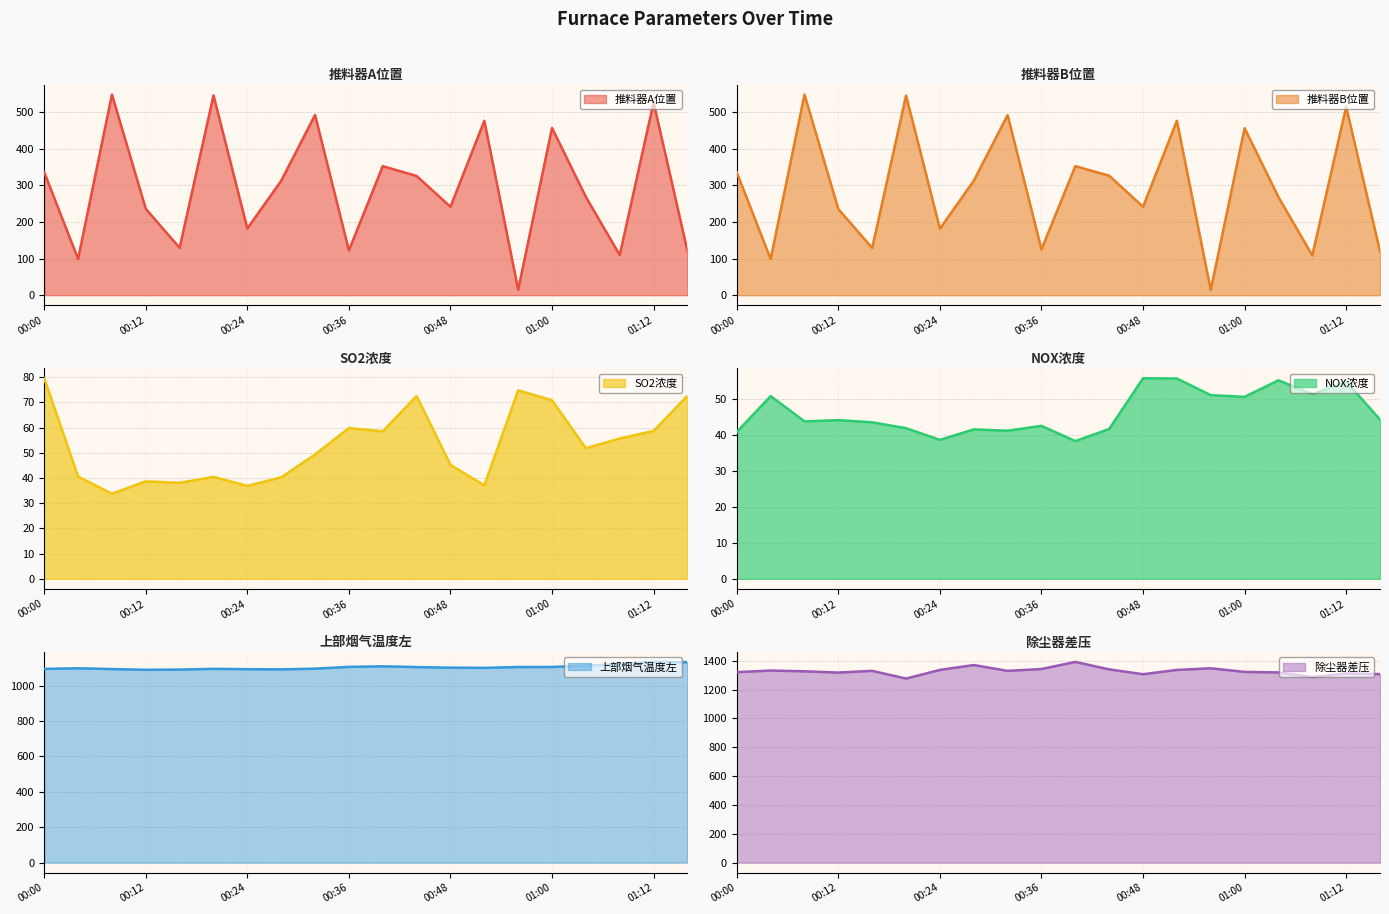

Reading left to right, transcribe all the data shown in this chart.

推料器A位置: 00:00=335.6	00:04=98.8	00:08=547.6	00:12=235.7	00:16=129.1	00:20=545.4	00:24=182.1	00:28=312.4	00:32=491.9	00:36=122.3	00:40=352.1	00:44=325.5	00:48=241.3	00:52=476.0	00:56=14.8	01:00=456.6	01:04=268.1	01:08=109.6	01:12=526.3	01:16=120.6
推料器B位置: 00:00=335.1	00:04=98.5	00:08=547.4	00:12=234.9	00:16=128.9	00:20=544.8	00:24=181.4	00:28=312.2	00:32=491.4	00:36=125.0	00:40=352.1	00:44=326.0	00:48=241.3	00:52=475.9	00:56=14.1	01:00=455.8	01:04=267.8	01:08=108.5	01:12=514.0	01:16=119.8
SO2浓度: 00:00=79.6	00:04=40.6	00:08=33.8	00:12=38.7	00:16=38.1	00:20=40.5	00:24=36.9	00:28=40.3	00:32=49.4	00:36=59.8	00:40=58.5	00:44=72.6	00:48=45.2	00:52=37.1	00:56=74.8	01:00=70.9	01:04=51.9	01:08=55.7	01:12=58.7	01:16=72.7
NOX浓度: 00:00=40.8	00:04=50.8	00:08=43.7	00:12=44.1	00:16=43.5	00:20=41.8	00:24=38.6	00:28=41.5	00:32=41.1	00:36=42.5	00:40=38.2	00:44=41.6	00:48=55.7	00:52=55.6	00:56=51.0	01:00=50.5	01:04=55.1	01:08=51.3	01:12=54.8	01:16=44.2
上部烟气温度左: 00:00=1095.0	00:04=1098.6	00:08=1094.2	00:12=1089.9	00:16=1091.2	00:20=1095.3	00:24=1093.4	00:28=1092.4	00:32=1096.4	00:36=1106.5	00:40=1109.6	00:44=1105.4	00:48=1101.9	00:52=1100.8	00:56=1105.6	01:00=1105.9	01:04=1113.3	01:08=1123.1	01:12=1134.5	01:16=1133.2
除尘器差压: 00:00=1321.5	00:04=1332.6	00:08=1327.5	00:12=1318.5	00:16=1330.6	00:20=1277.1	00:24=1337.1	00:28=1370.8	00:32=1330.6	00:36=1343.4	00:40=1392.6	00:44=1340.8	00:48=1307.2	00:52=1337.0	00:56=1348.3	01:00=1323.3	01:04=1319.7	01:08=1287.4	01:12=1312.3	01:16=1308.1